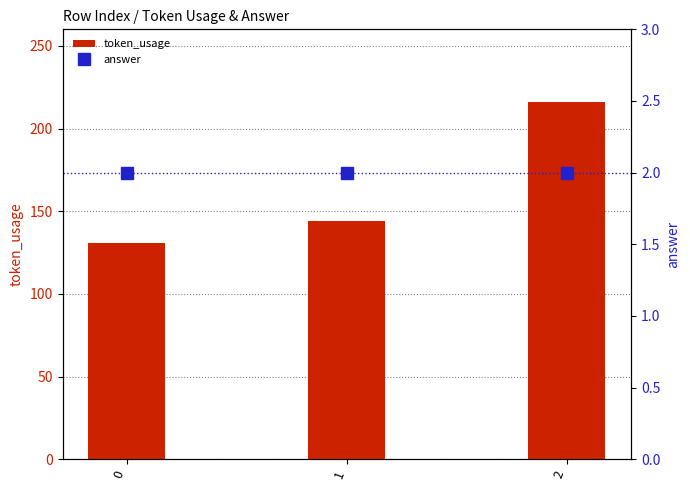

Reading left to right, extract all data points from this chart.

token_usage: 0=131	1=144	2=216
answer: 0=2	1=2	2=2